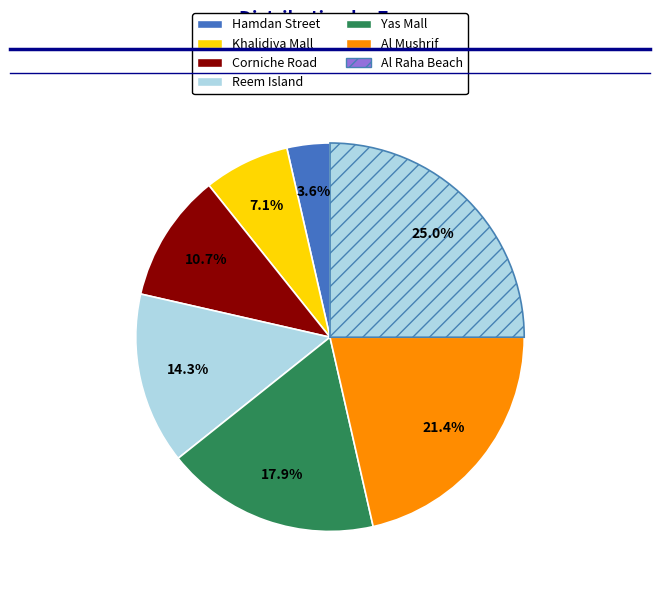

How many segments does this pie chart have?

7